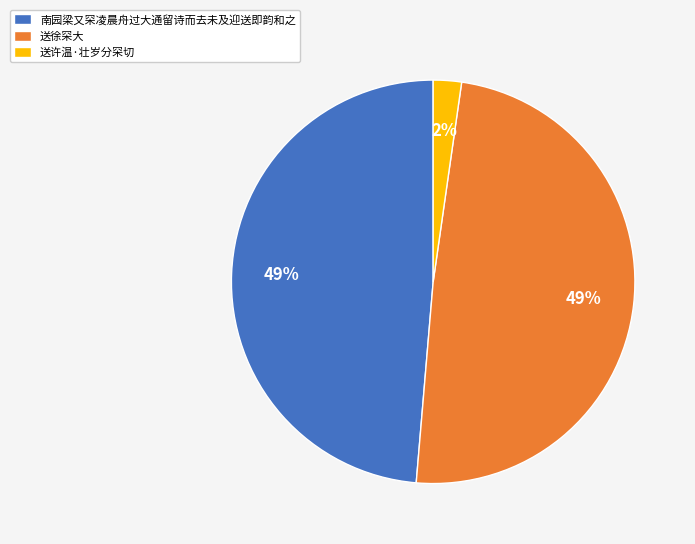

To the nearest percent, what percentage of the pie is 送许温·壮岁分罙切?

2%